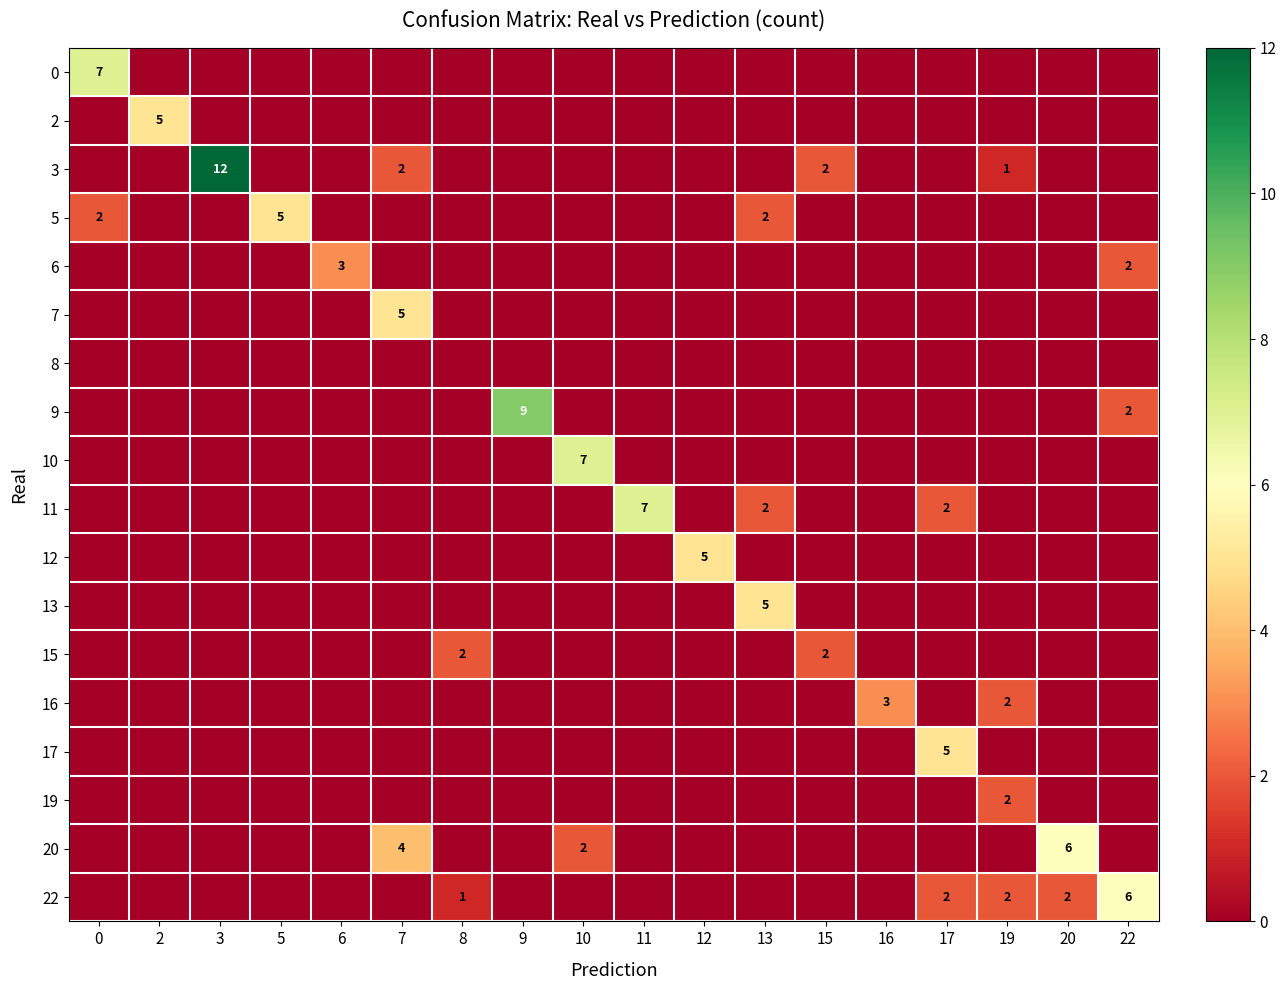

Count the number of categories in the chart.

18